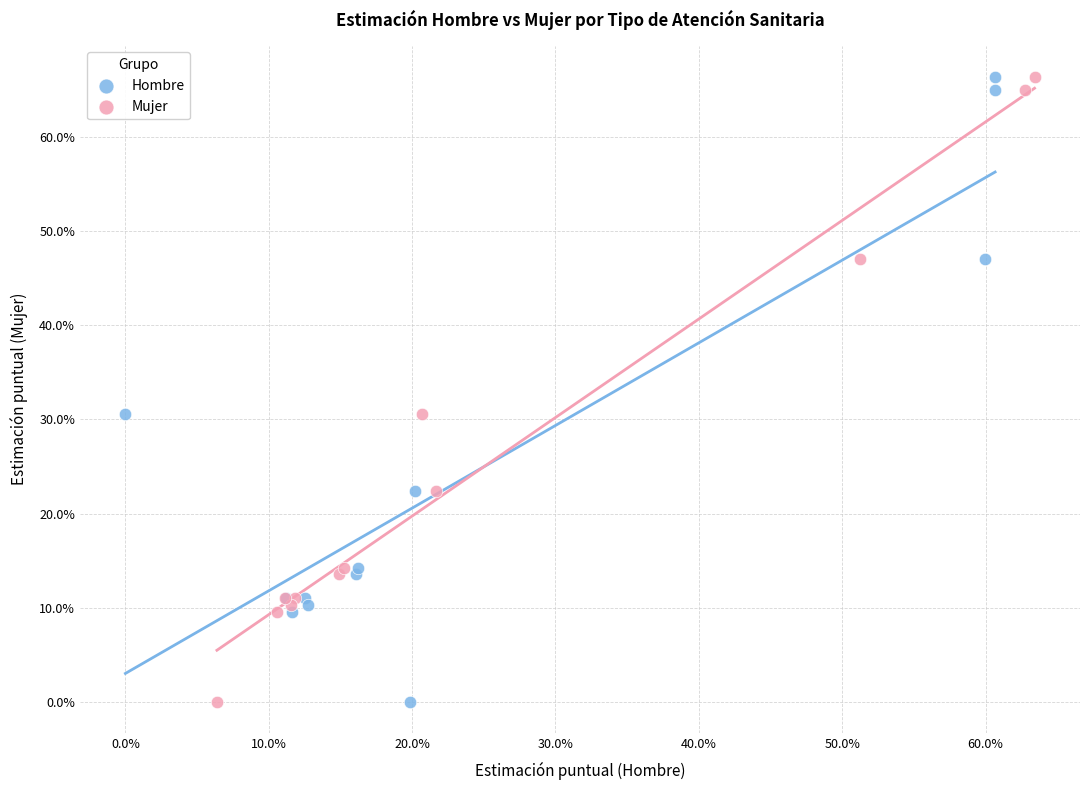

What are all the series names shown in the legend?

Hombre, Mujer